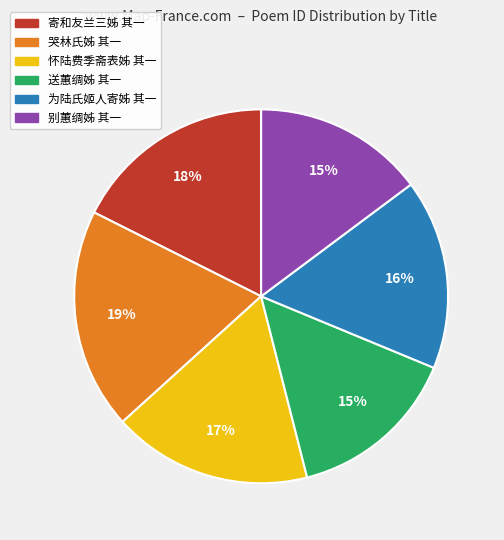

To the nearest percent, what is the combined percentage of 送蕙绸姊 其一 and 哭林氏姊 其一?

34%